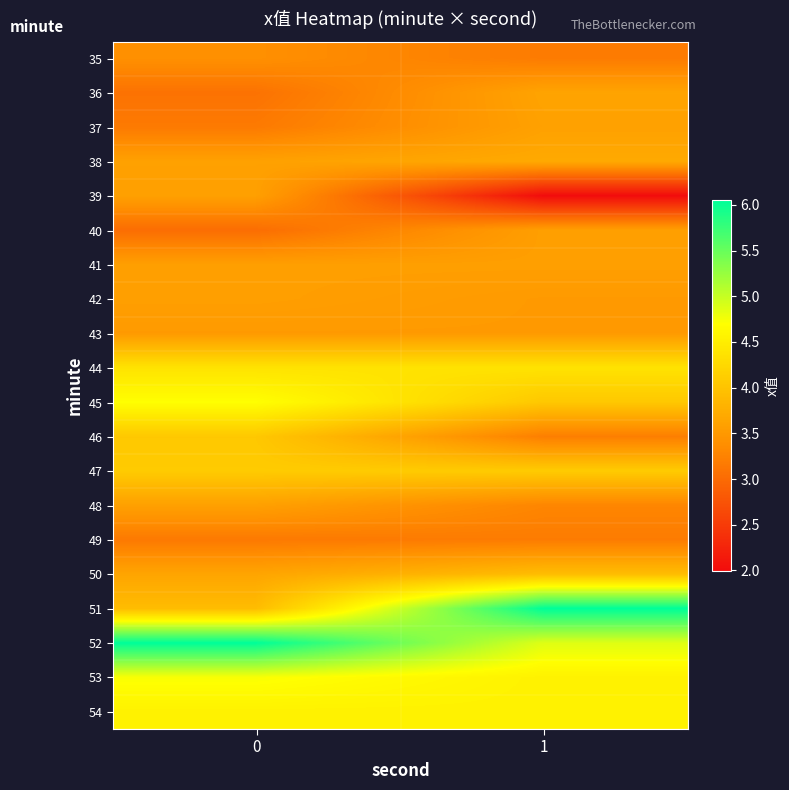

Which label corresponds to the largest value in the chart?

1